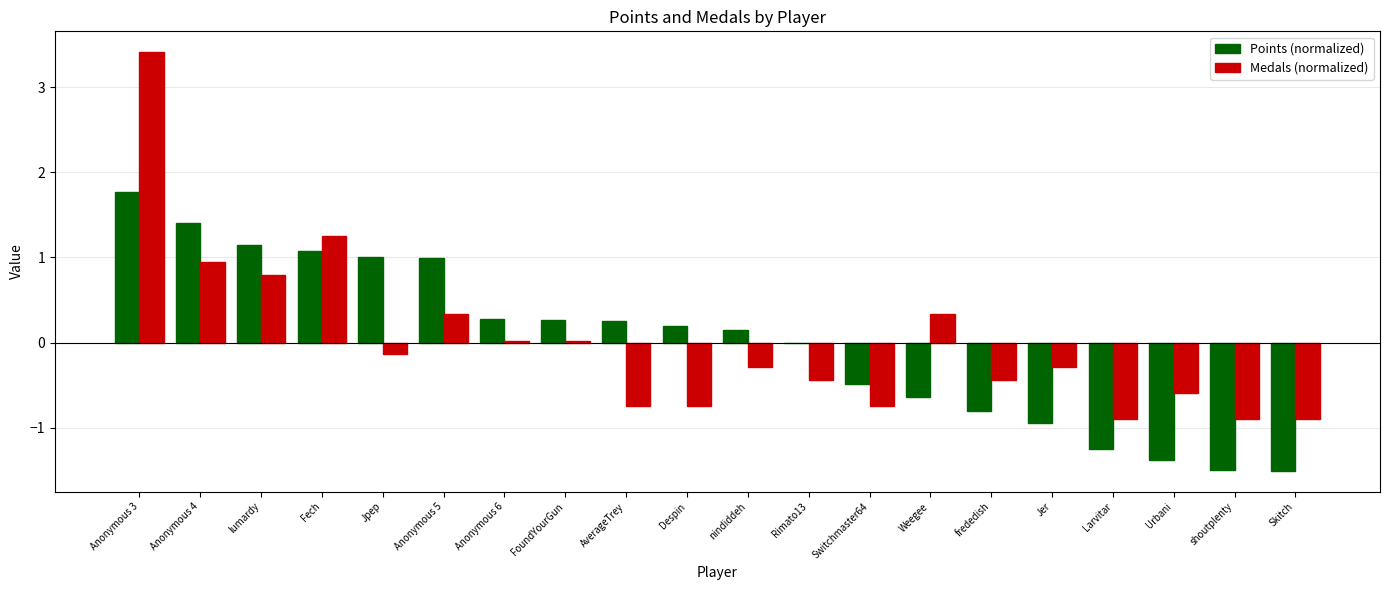

What is the sum of the Points (normalized) values at Jer and Skitch?

-2.5